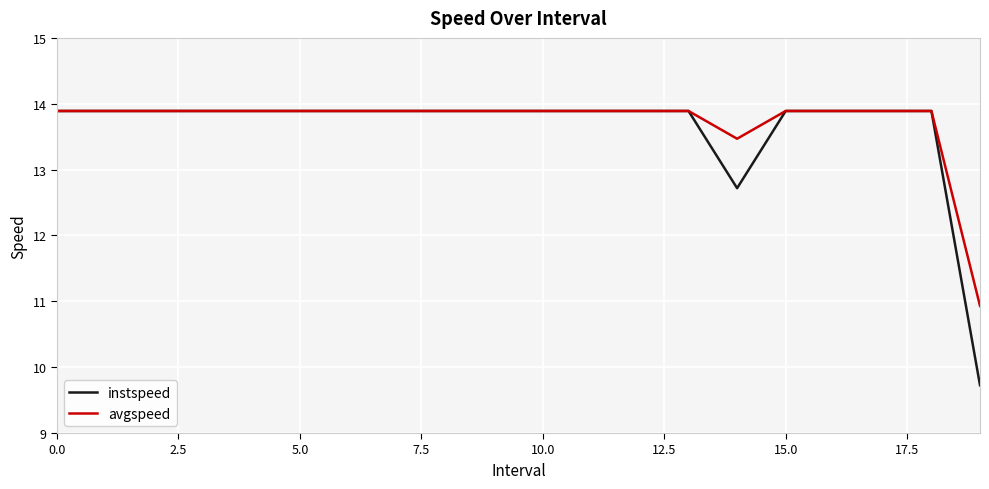

What is the minimum value for avgspeed?

10.9